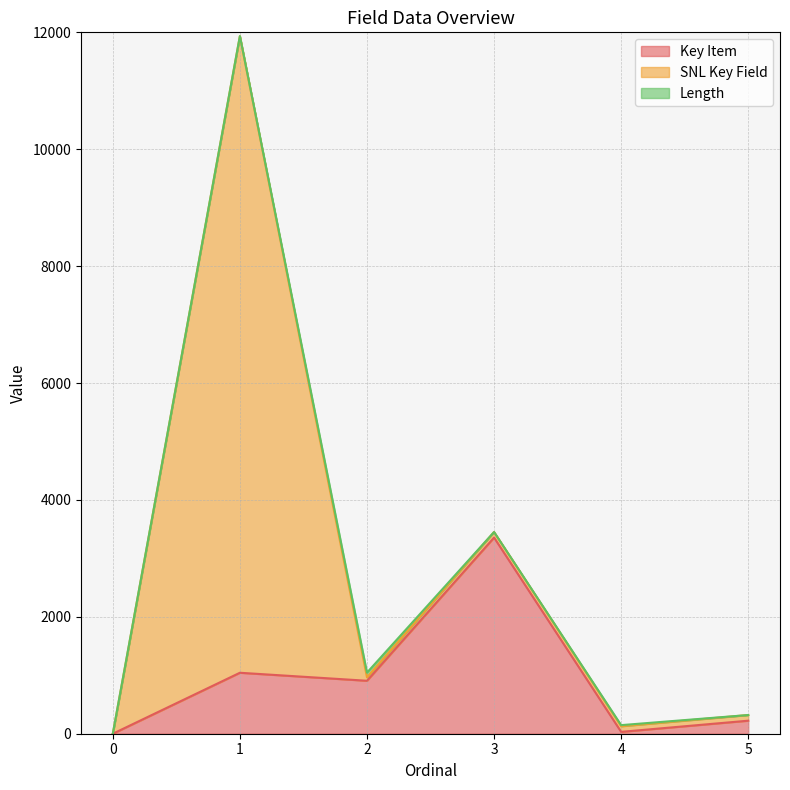

Which series has the largest total across all categories?

SNL Key Field